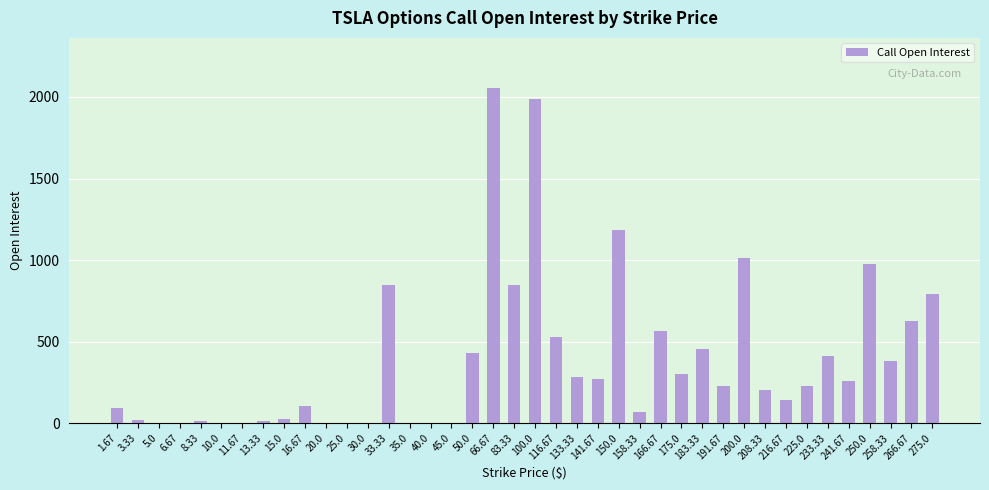

What is the sum of all values?

15397